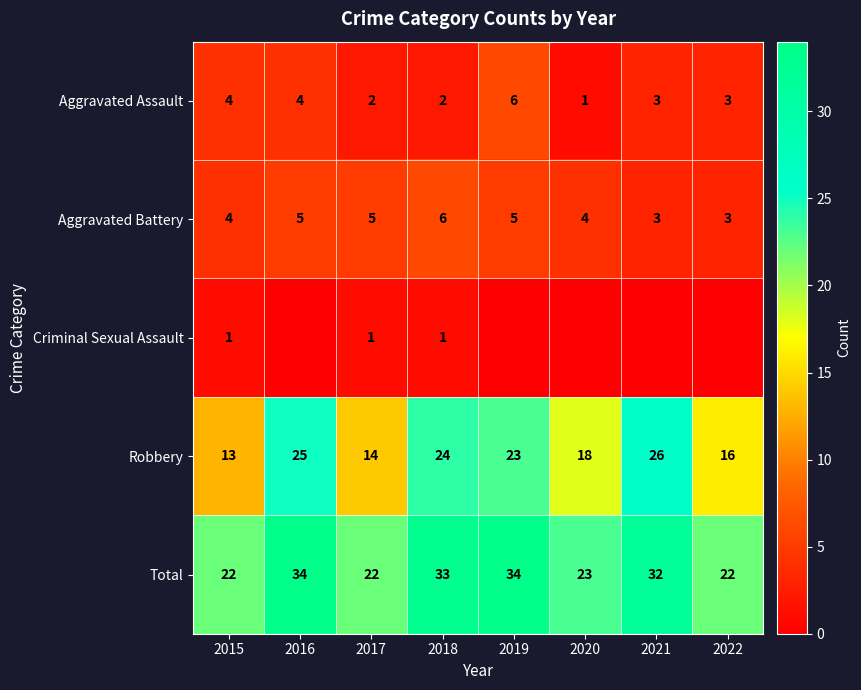

What is the difference between the maximum and minimum values in the Aggravated Battery series?

3